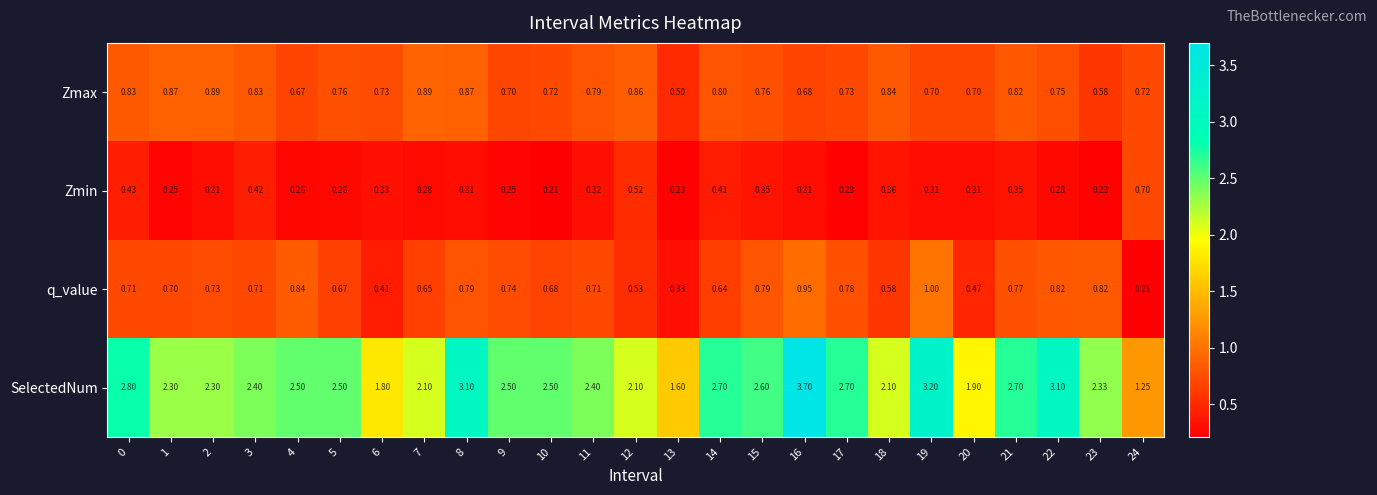

Which series has the largest total across all categories?

SelectedNum